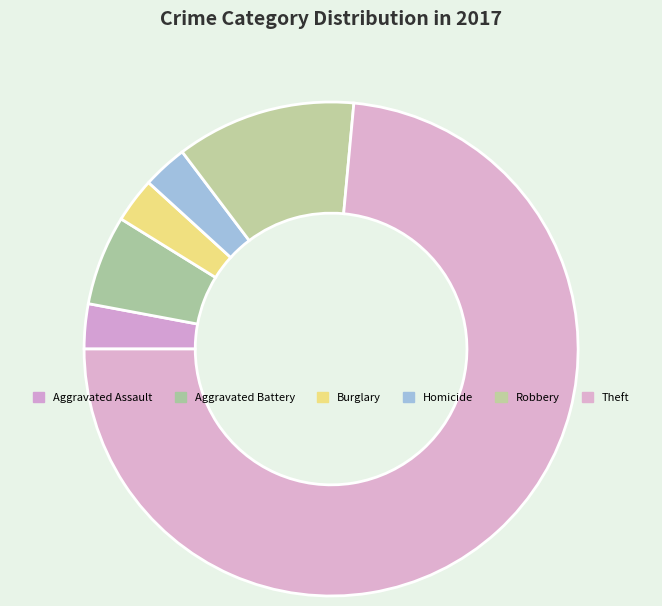

Does Aggravated Assault represent more than half of the total?

No